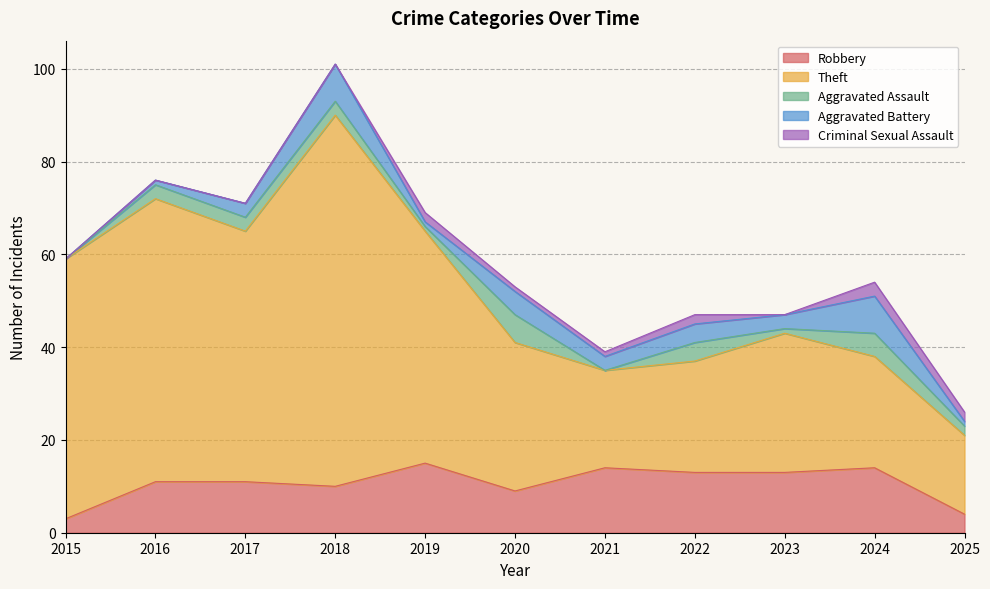

In Criminal Sexual Assault, how many points are higher than both neighbors (excluding endpoints)?

3